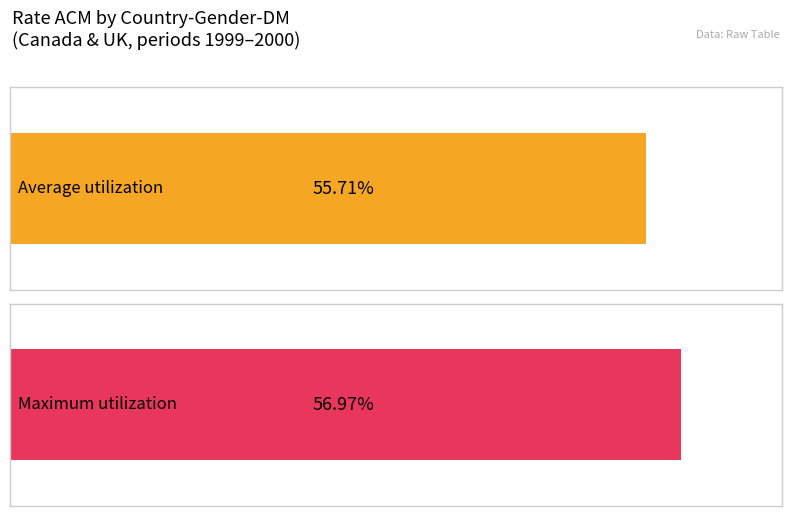

How many series are shown in this chart?

2